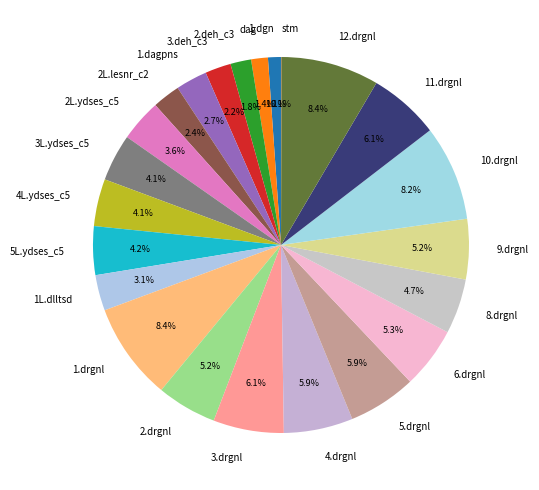

What portion of the pie excludes 12.drgnl?

91.6%